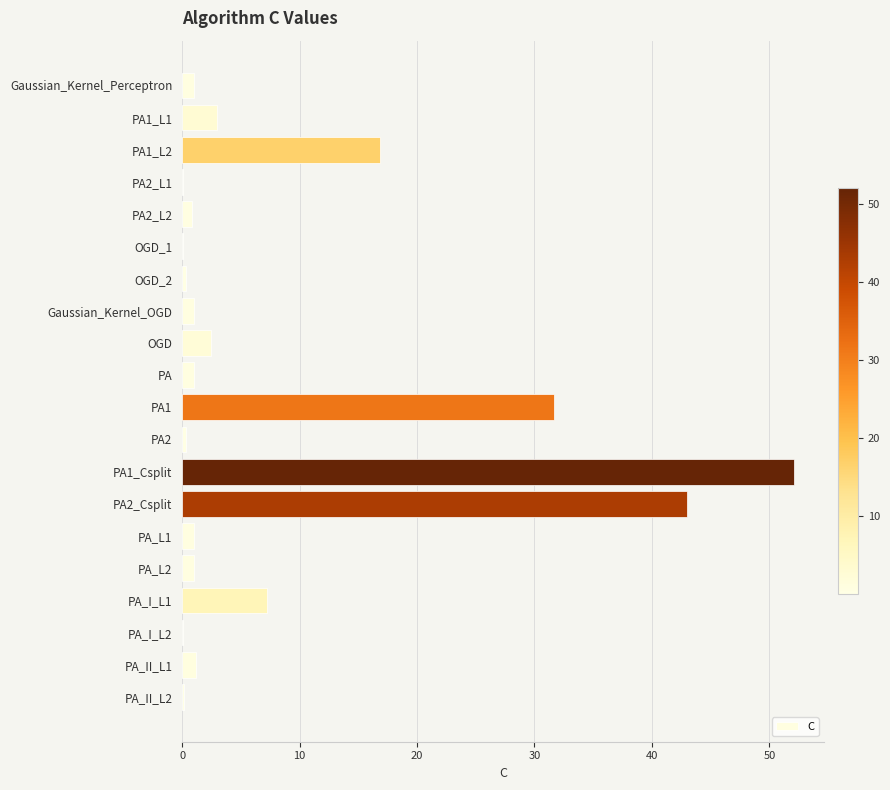

At which category does the chart reach its peak across all series?

PA1_Csplit